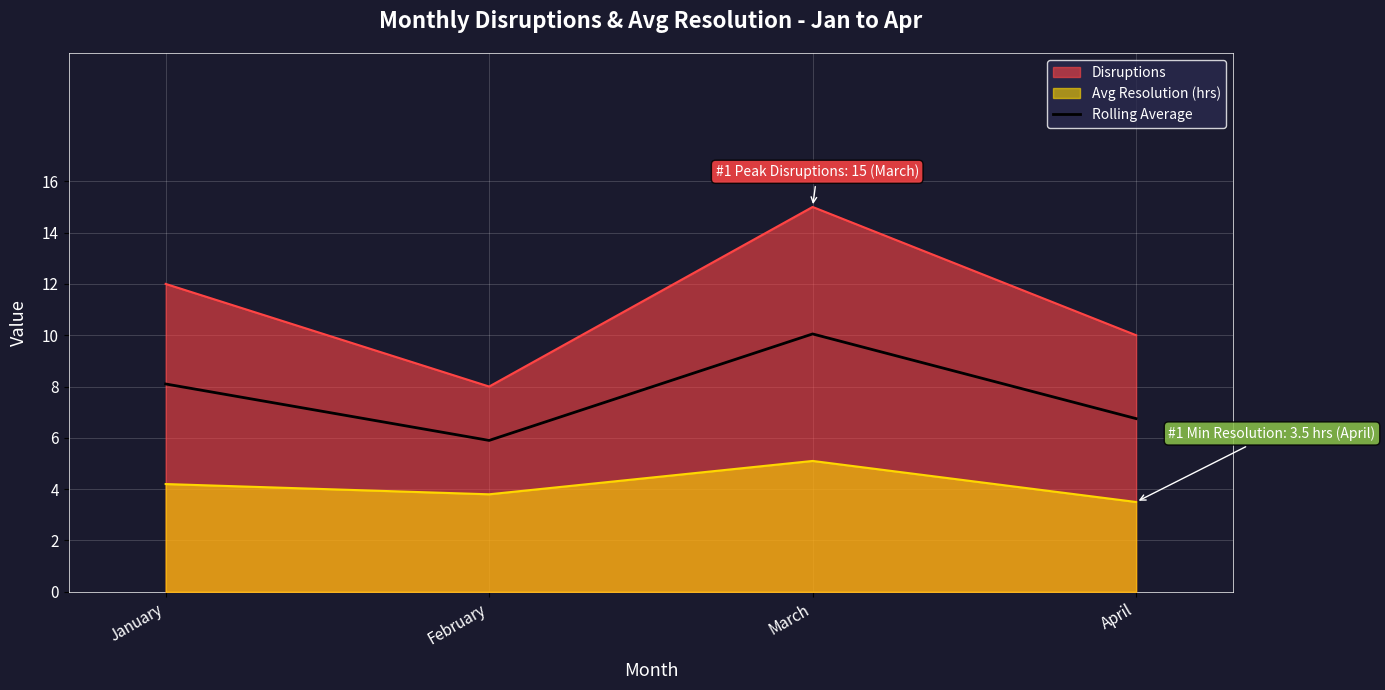

Reading left to right, what are all the values shown in this chart?

Disruptions: 12.0	8.0	15.0	10.0
Avg Resolution (hrs): 4.2	3.8	5.1	3.5
Rolling Average: 8.1	5.9	10.1	6.8